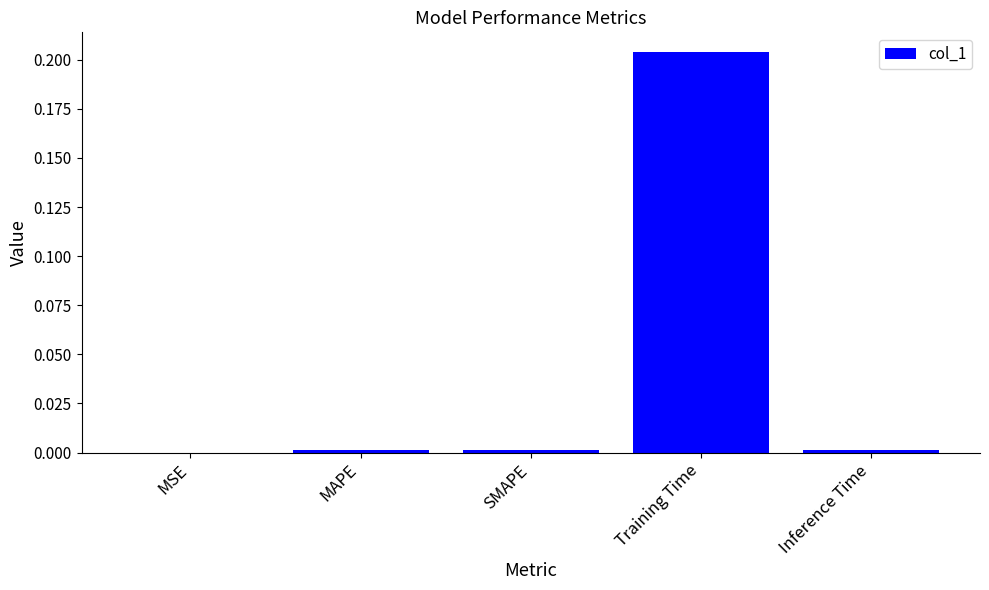

Which category has the highest value across all series?

Training Time